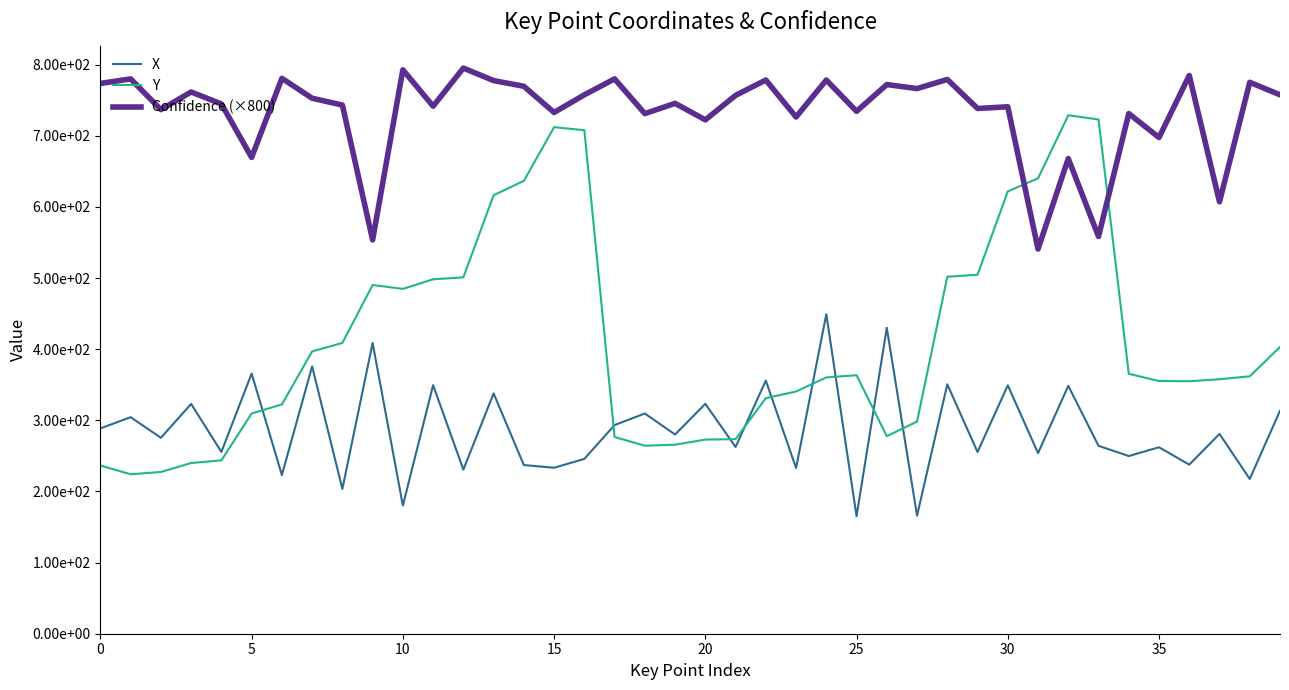

Does the chart display data point markers on the line(s)?

No